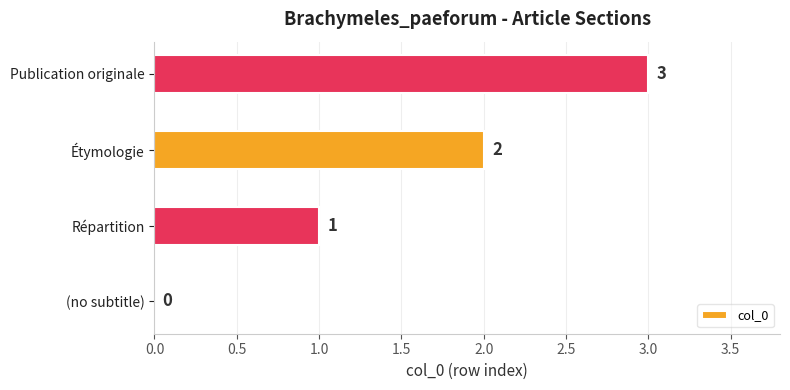

The chart shows a value of 0 at (no subtitle). True or false?

True